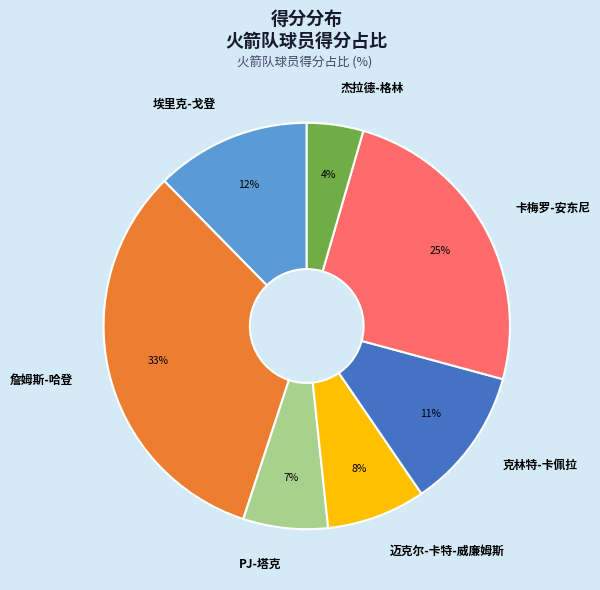

To the nearest percent, what is the average slice percentage?

14%